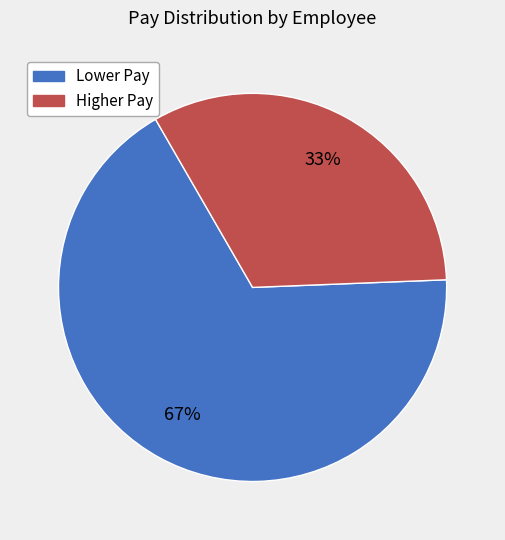

Does any single category account for the majority?

Yes